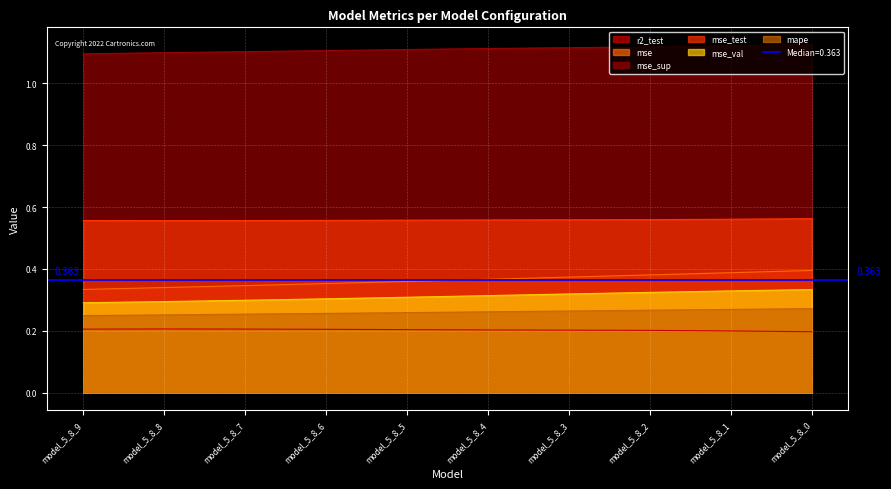

How many lines are shown in the chart?

6